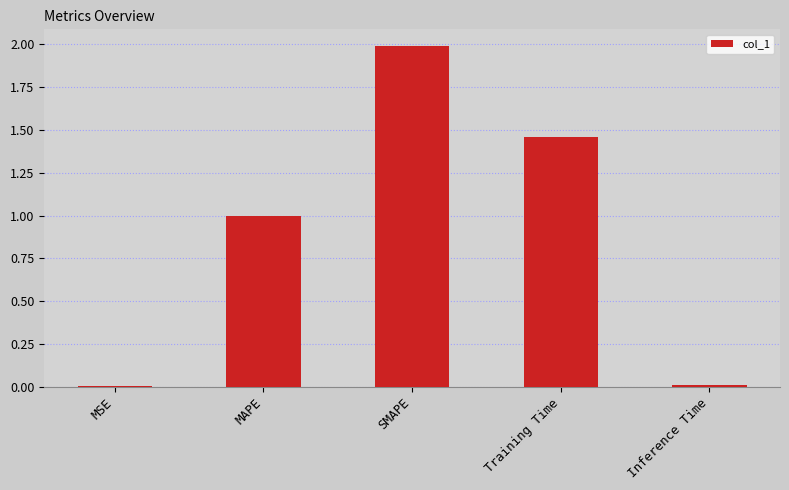

At which category does the chart reach its peak across all series?

SMAPE